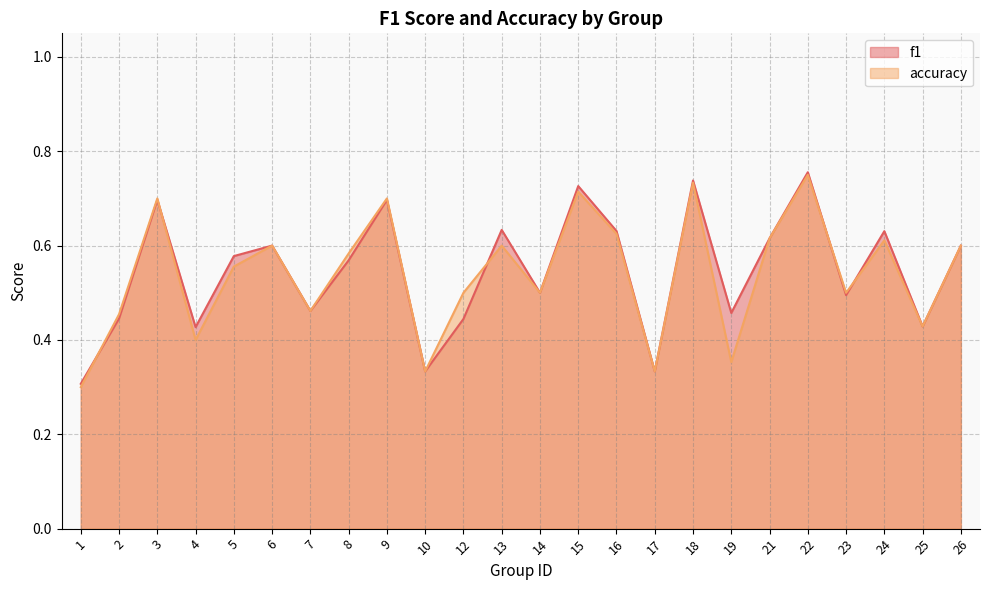

Which category has the lowest value in the accuracy series?

1